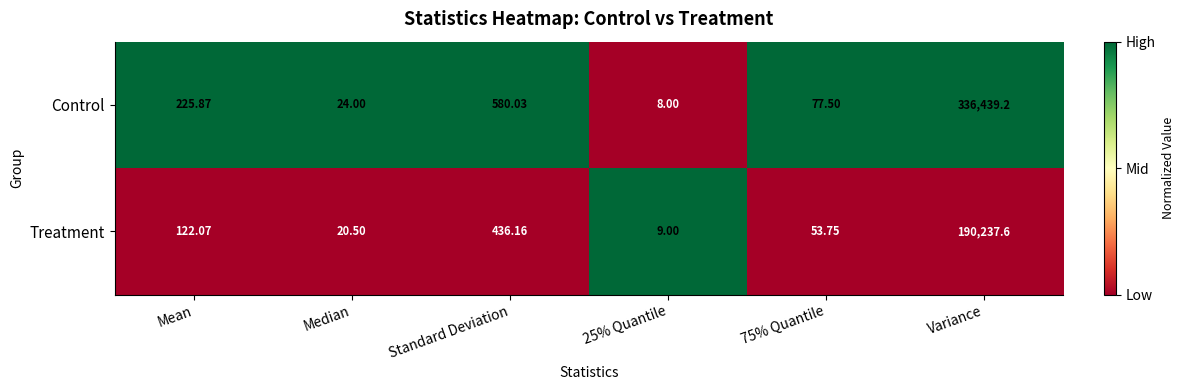

Rank the series at Mean from lowest to highest value.

Treatment, Control